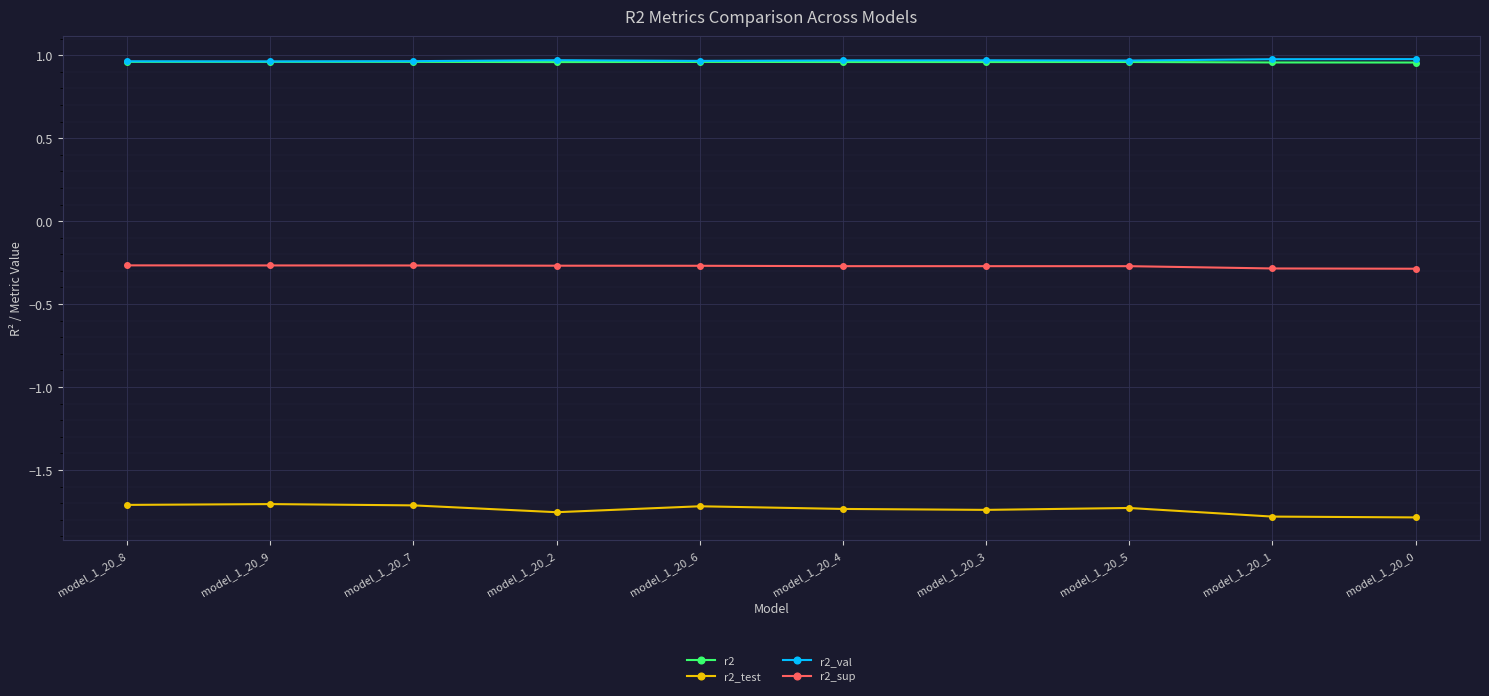

Is the value of r2 at model_1_20_0 greater than the value of r2_sup at model_1_20_1?

Yes